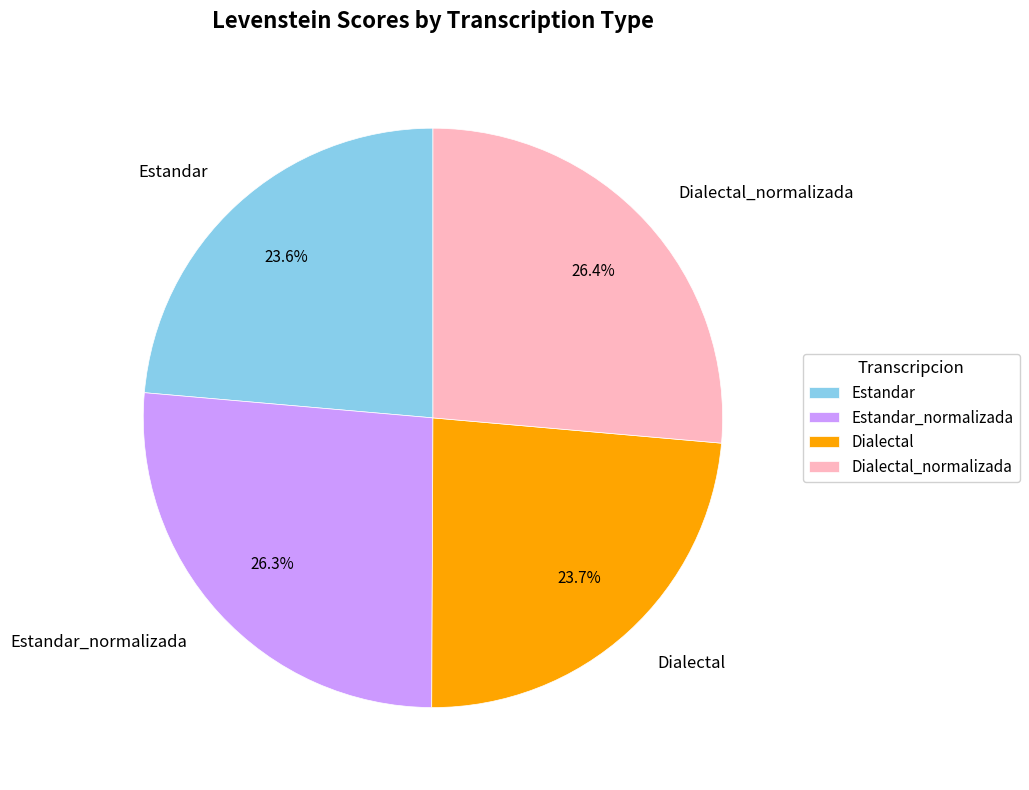

Does any single category account for the majority?

No